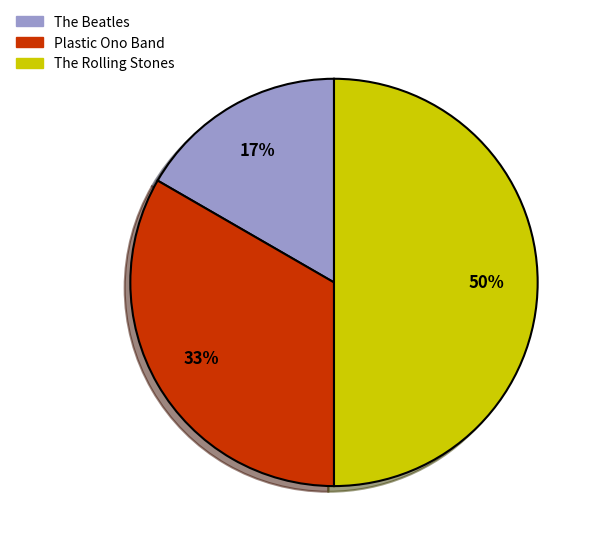

Does The Beatles represent more than half of the total?

No